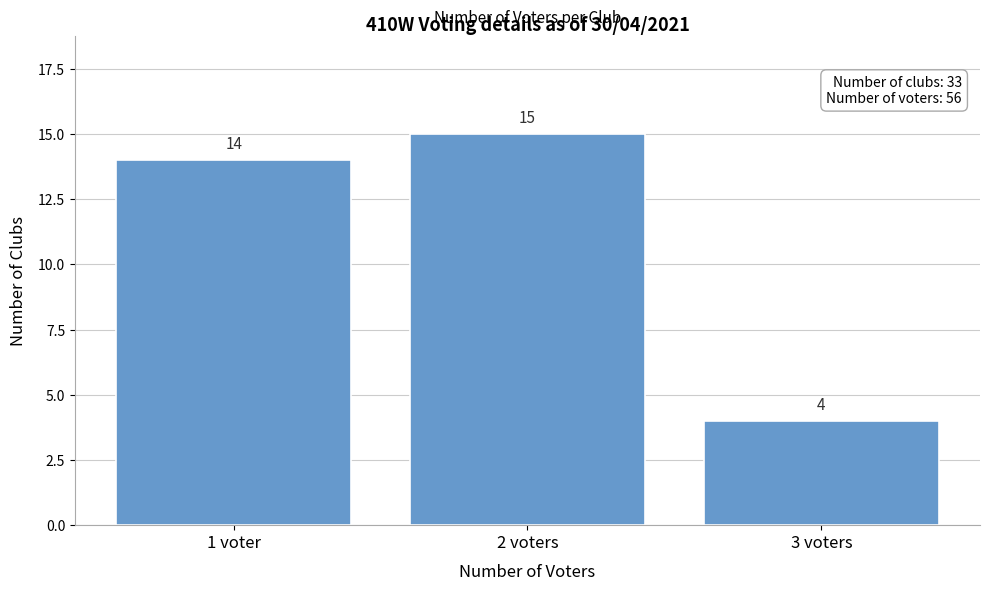

Reading left to right, what are all the values shown in this chart?

1 voter=14	2 voters=15	3 voters=4